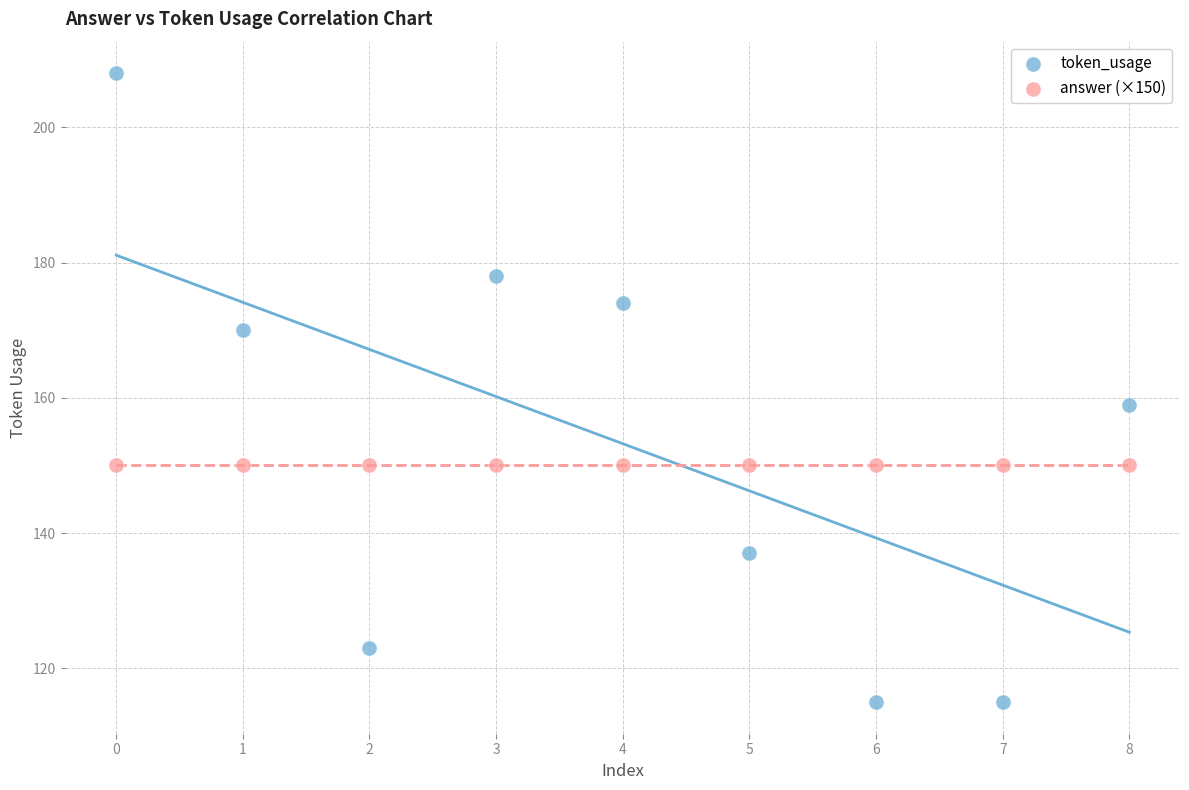

Which series contains the lowest Y value?

token_usage